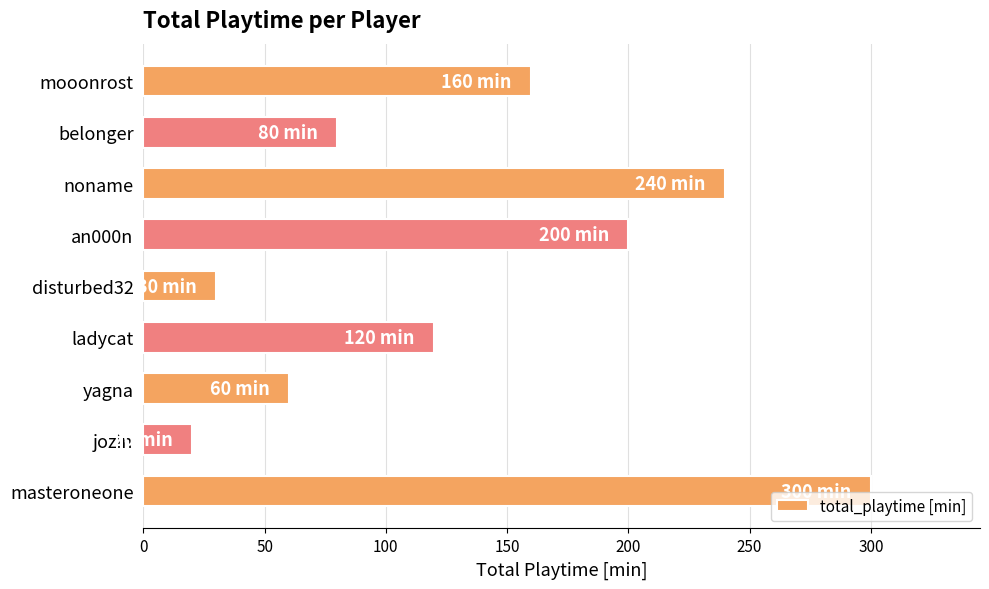

What is the change in value from masteroneone to mooonrost?

-140